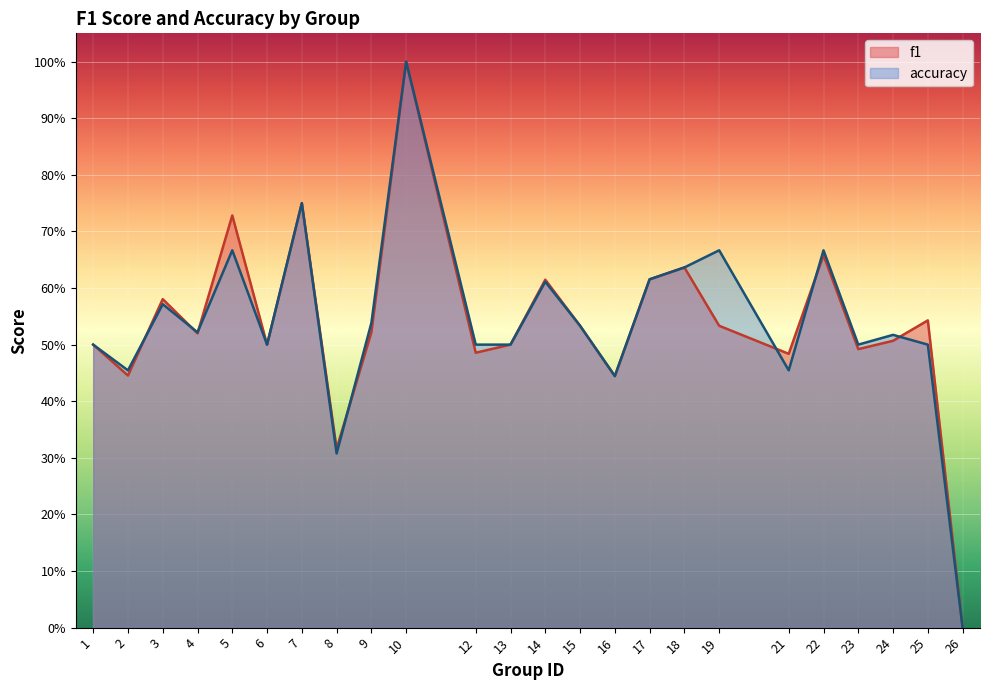

Rank the series by their maximum value, from highest to lowest.

f1, accuracy